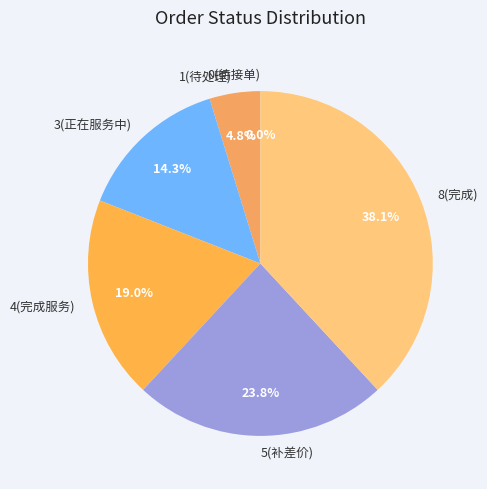

To the nearest percent, what is the average slice percentage?

17%